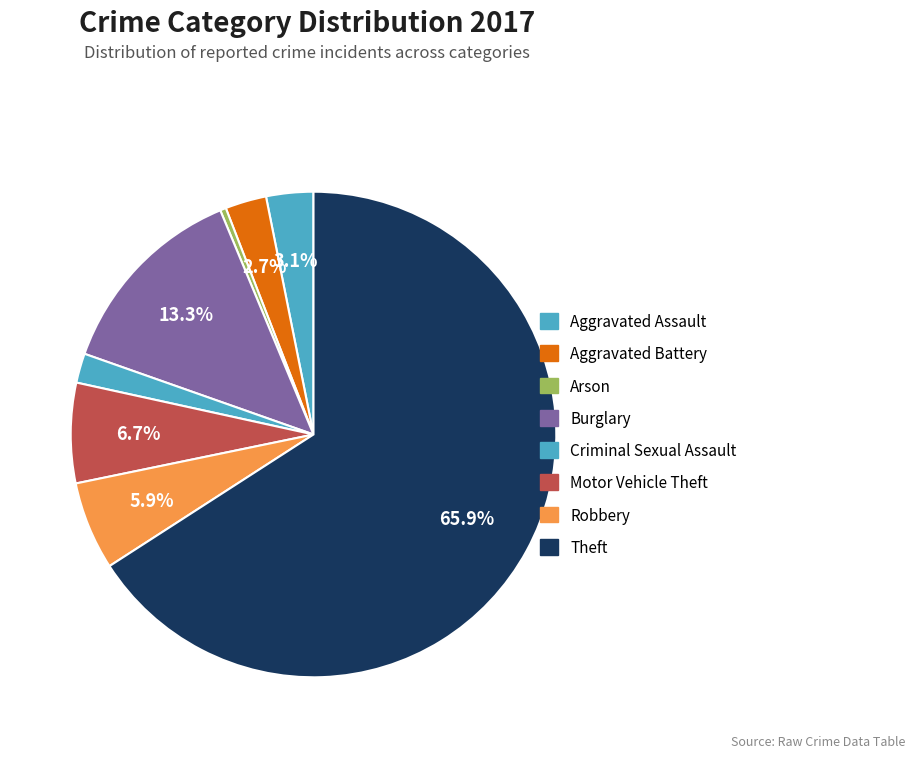

What portion of the pie excludes Aggravated Battery?

97.3%